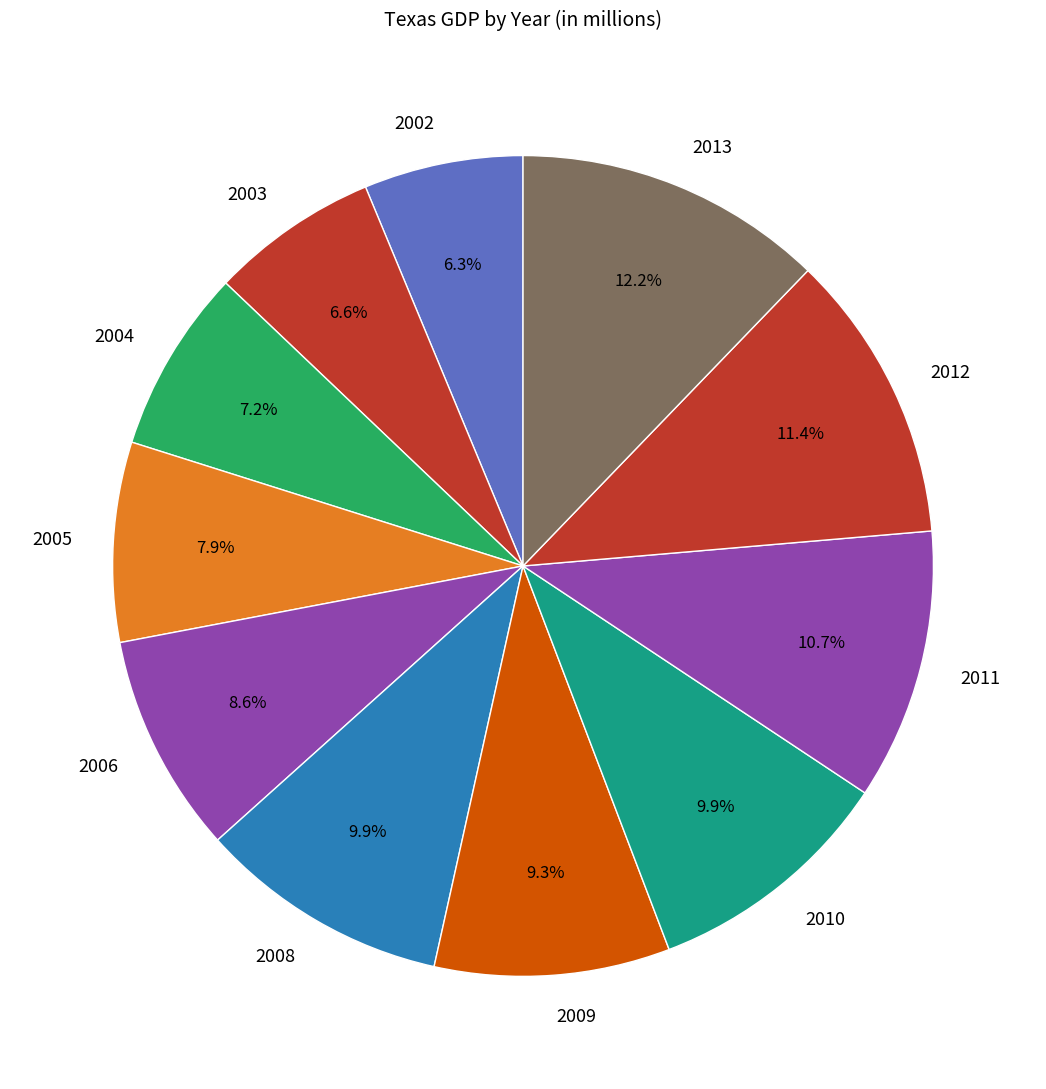

What is the ratio of the value at 2004 to the value at 2008?

0.7